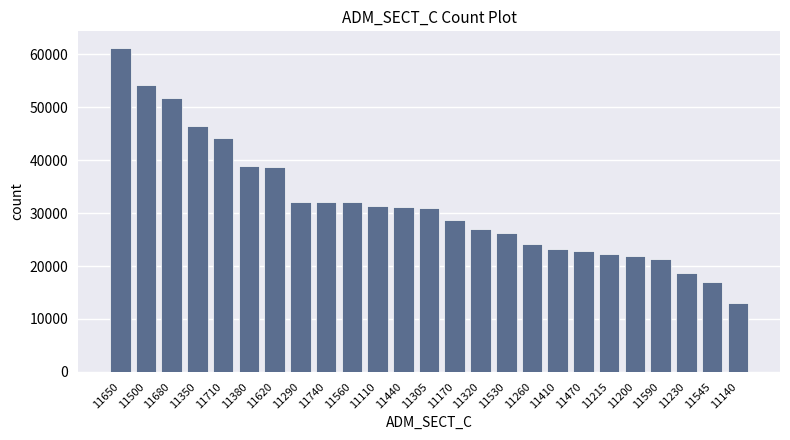

What is the approximate value at 11140, to the nearest 10?

13020